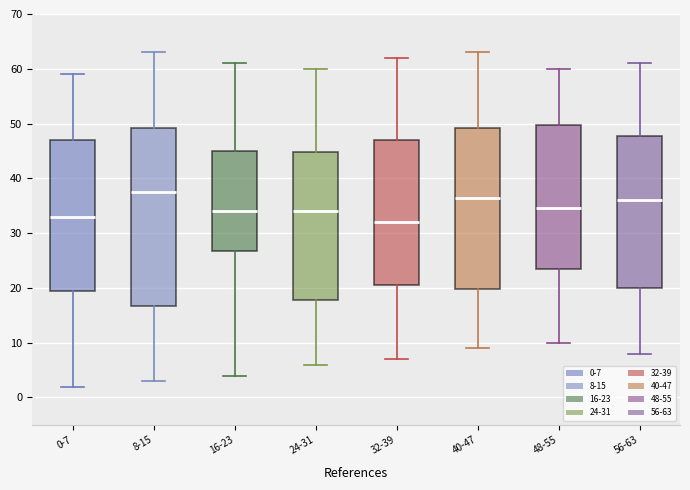

Reading left to right, transcribe this box plot: for each box, give where its median line is, the range the box spans, and where its two whiskers end, as read against the y-axis. The values are not printed on the chart, so give them approximately, as read against the axis.

0-7: median 33, box 20 to 47, whiskers 2 to 59
8-15: median 38, box 17 to 49, whiskers 3 to 63
16-23: median 34, box 27 to 45, whiskers 4 to 61
24-31: median 34, box 18 to 45, whiskers 6 to 60
32-39: median 32, box 21 to 47, whiskers 7 to 62
40-47: median 37, box 20 to 49, whiskers 9 to 63
48-55: median 35, box 24 to 50, whiskers 10 to 60
56-63: median 36, box 20 to 48, whiskers 8 to 61